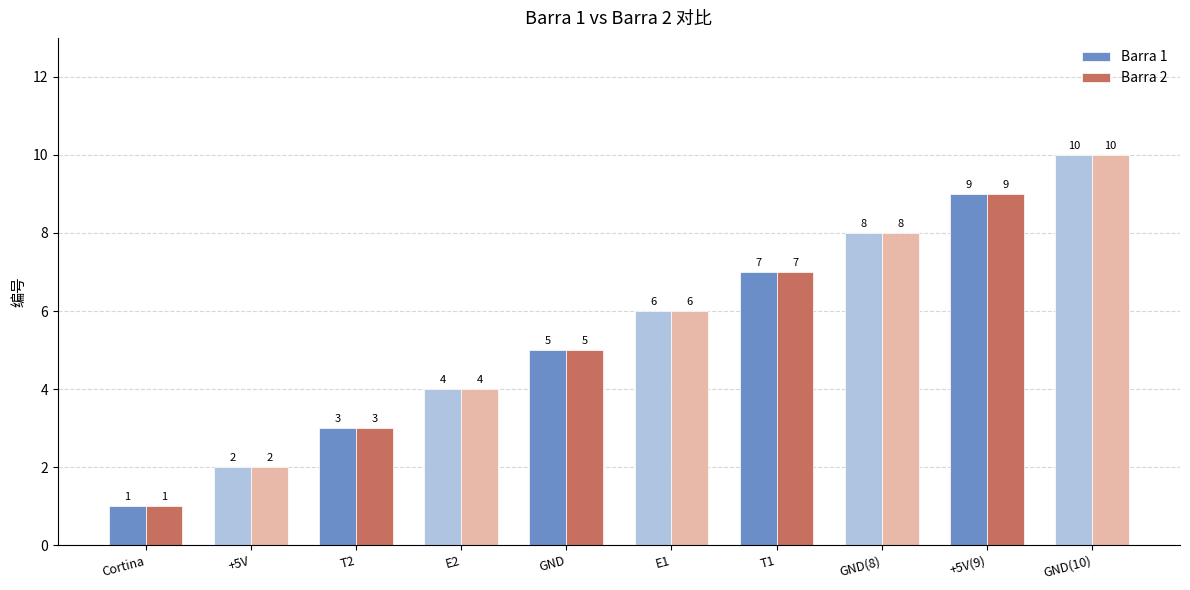

What is the value of the Barra 1 bar at the 3rd from the left?

3